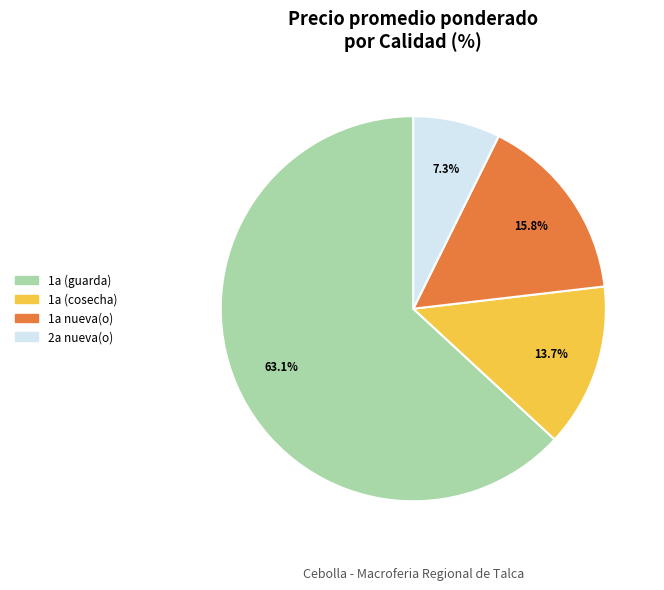

Does any single category account for the majority?

Yes